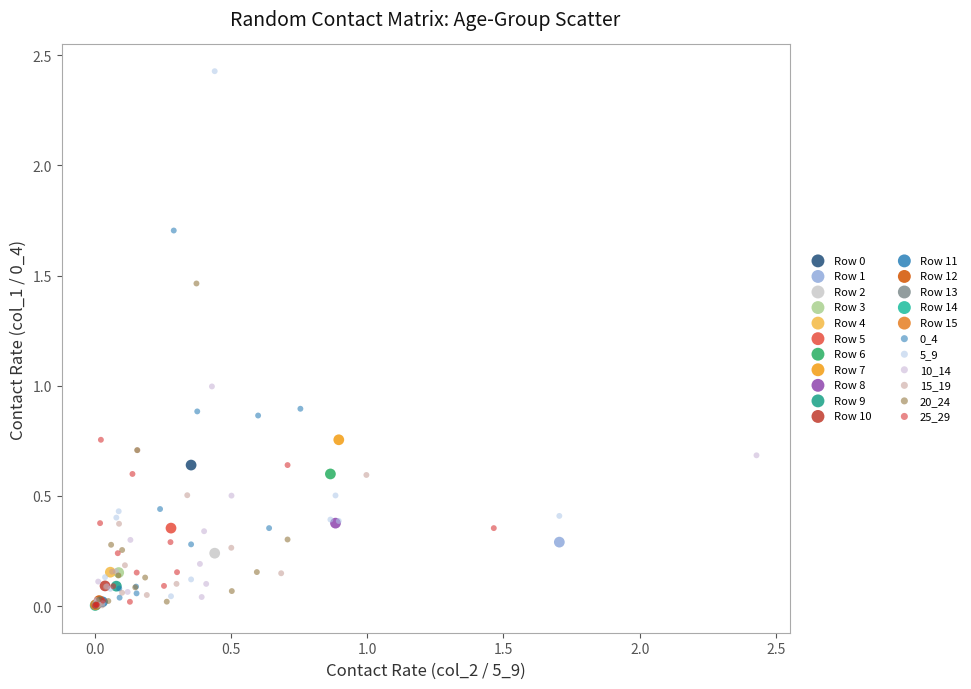

Which series contains the highest Y value?

5_9